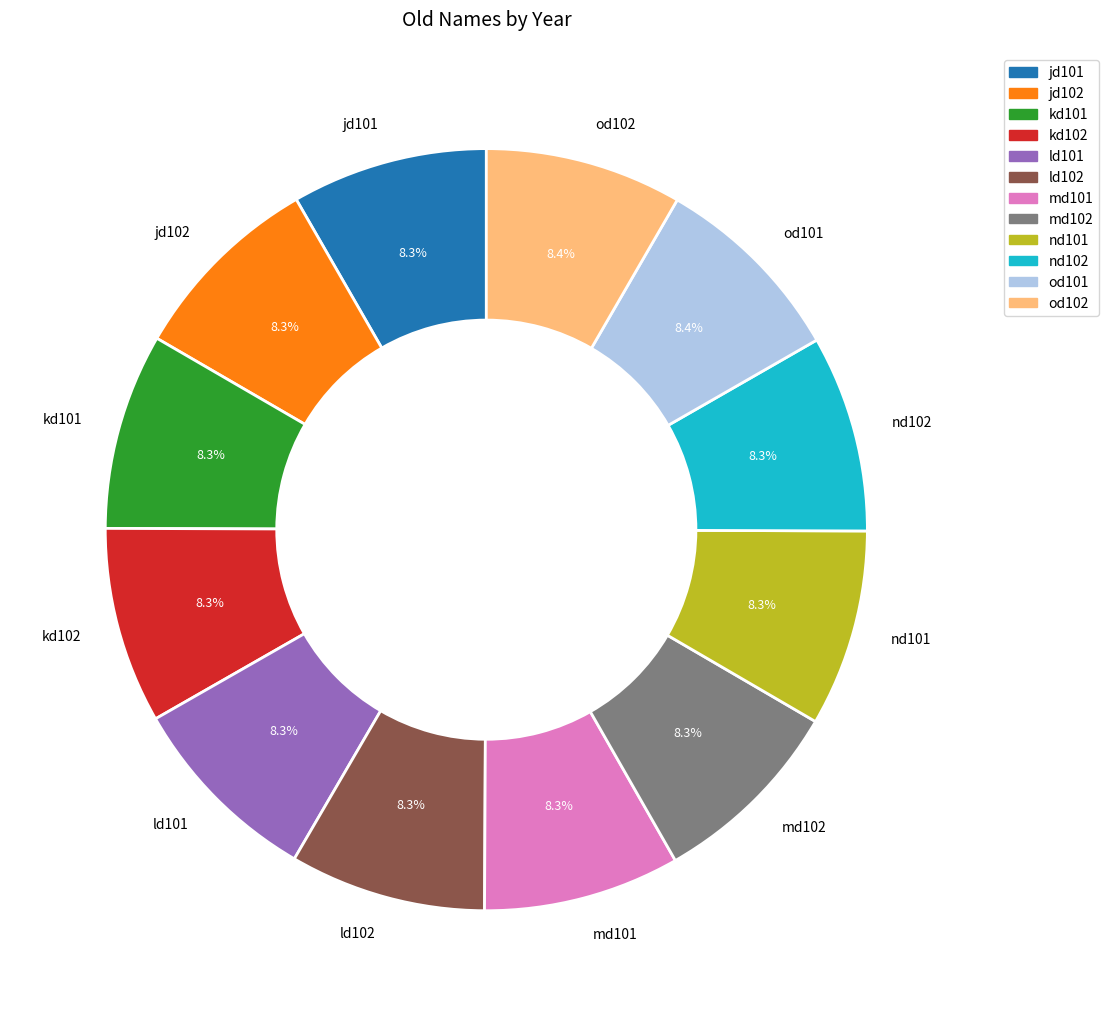

To the nearest percent, what percentage of the pie is md101?

8%